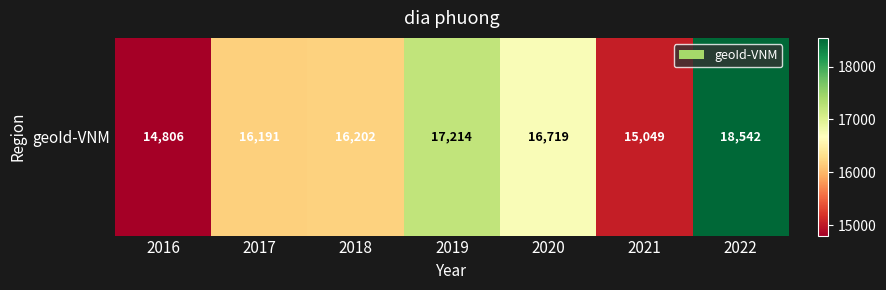

What is the sum of the values at 2018 and 2022?

34744